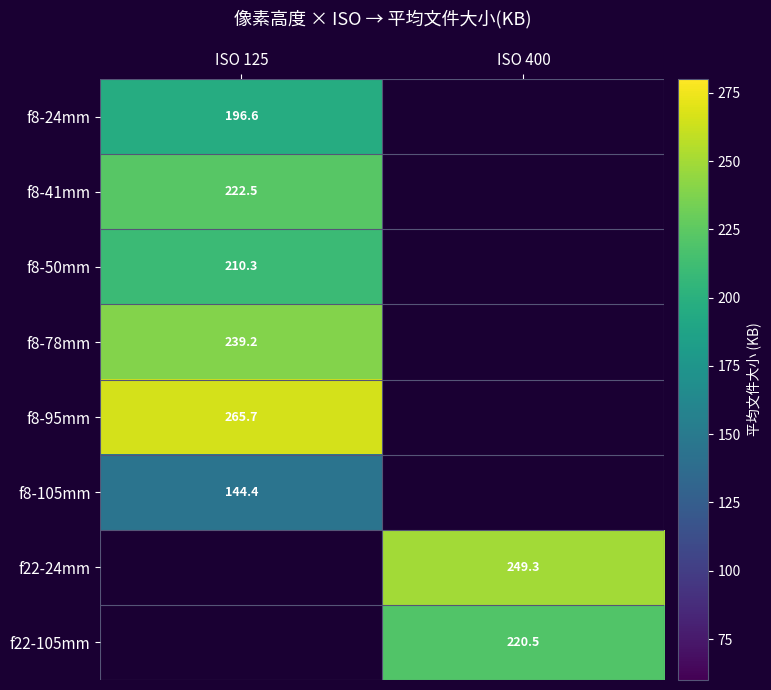

At which category is the sum across all series the highest?

ISO 125